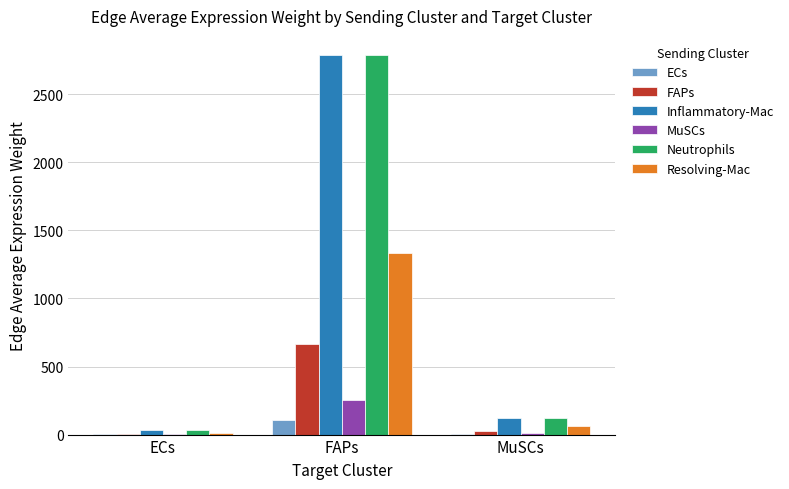

What is the total value across all series at FAPs?

7933.2